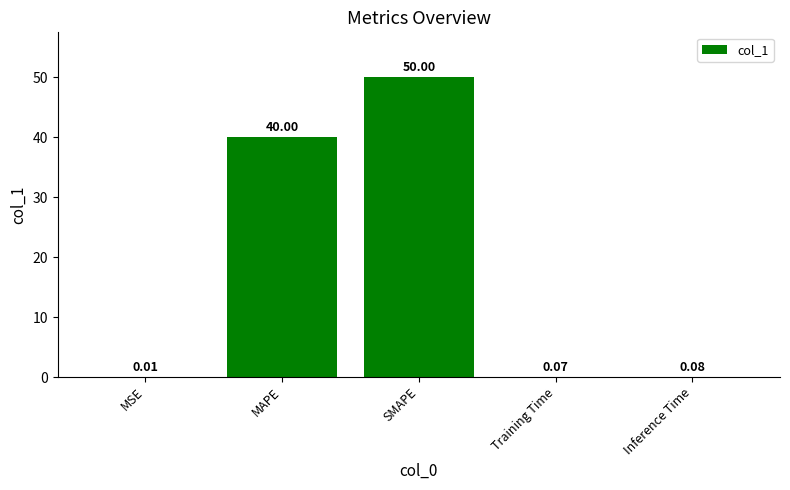

Between MAPE and SMAPE, which is larger?

SMAPE